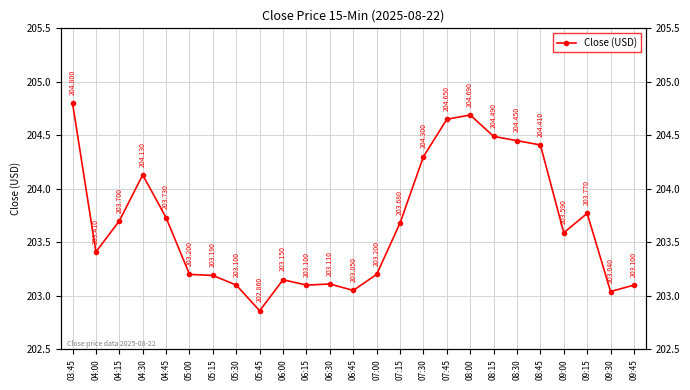

Which category has the lowest value across all series?

05:45